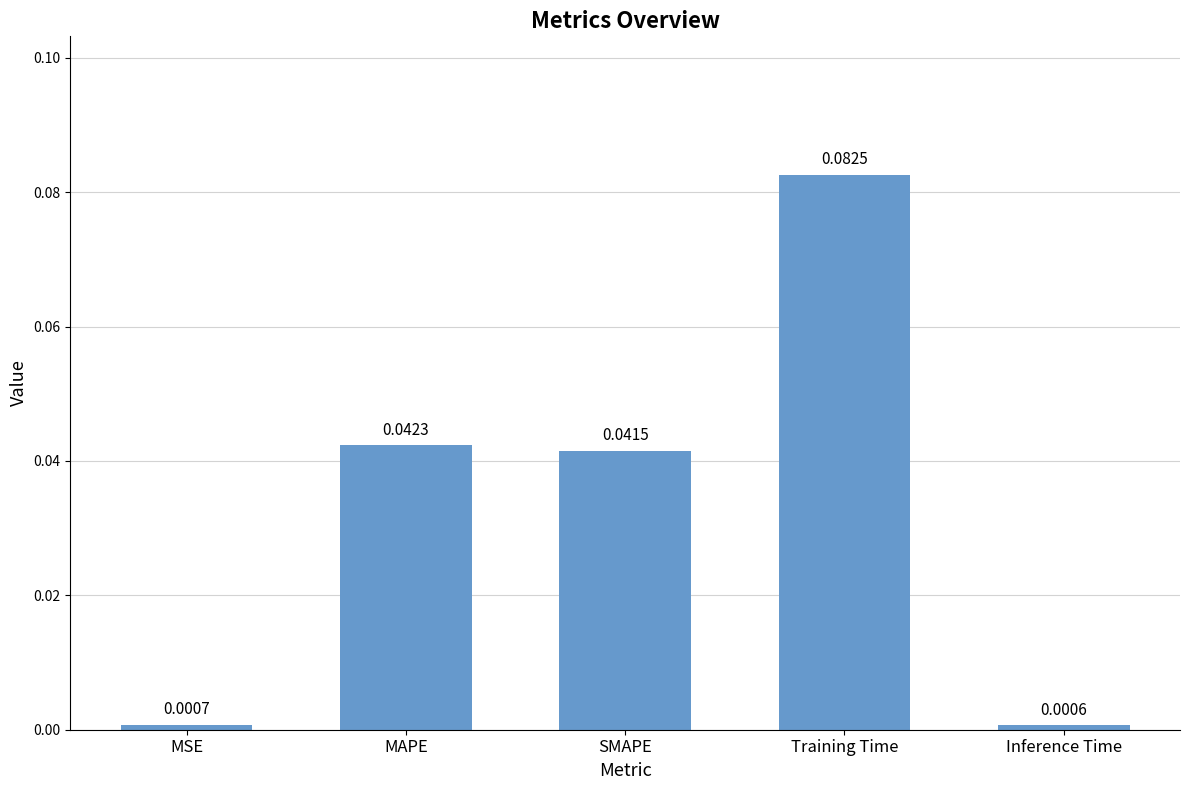

Rank the categories by value from lowest to highest.

Inference Time, MSE, SMAPE, MAPE, Training Time